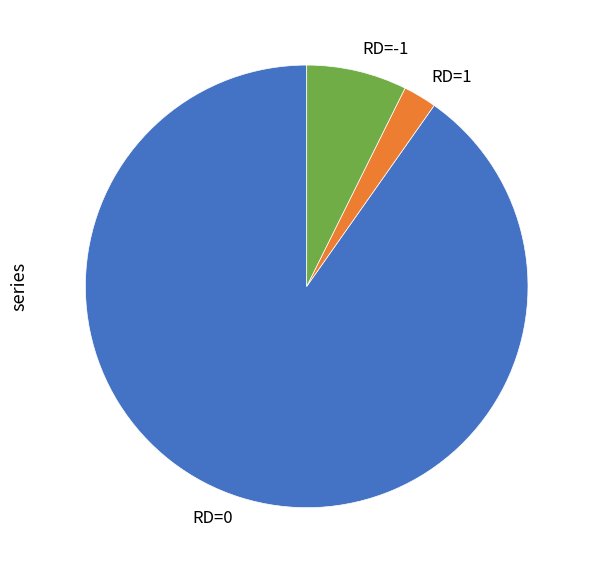

True or false: RD=0 accounts for 90% of the total.

True